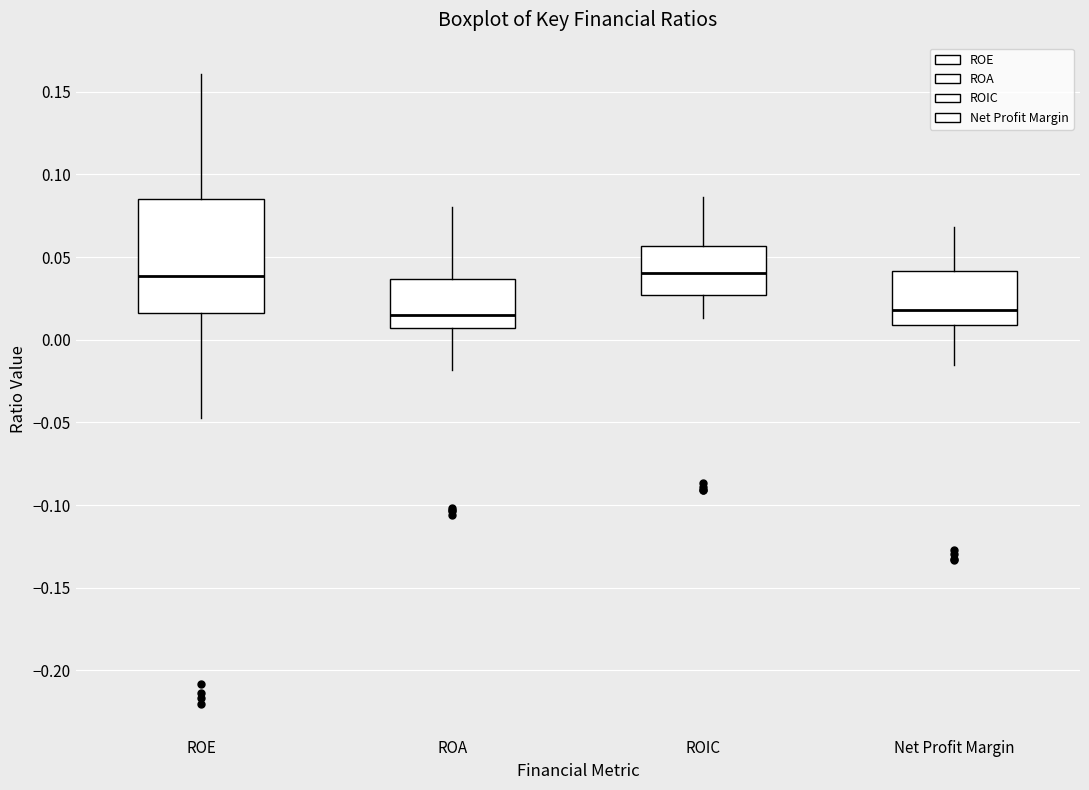

Reading left to right, read every box against the y-axis: the position of its median line, the range the box covers, and the ends of its whiskers. The values are not printed on the chart, so give them approximately, as read against the axis.

ROE: median 0.040, box 0.015 to 0.085, whiskers -0.050 to 0.160
ROA: median 0.015, box 0.005 to 0.035, whiskers -0.020 to 0.080
ROIC: median 0.040, box 0.025 to 0.055, whiskers 0.015 to 0.085
Net Profit Margin: median 0.020, box 0.010 to 0.040, whiskers -0.015 to 0.070